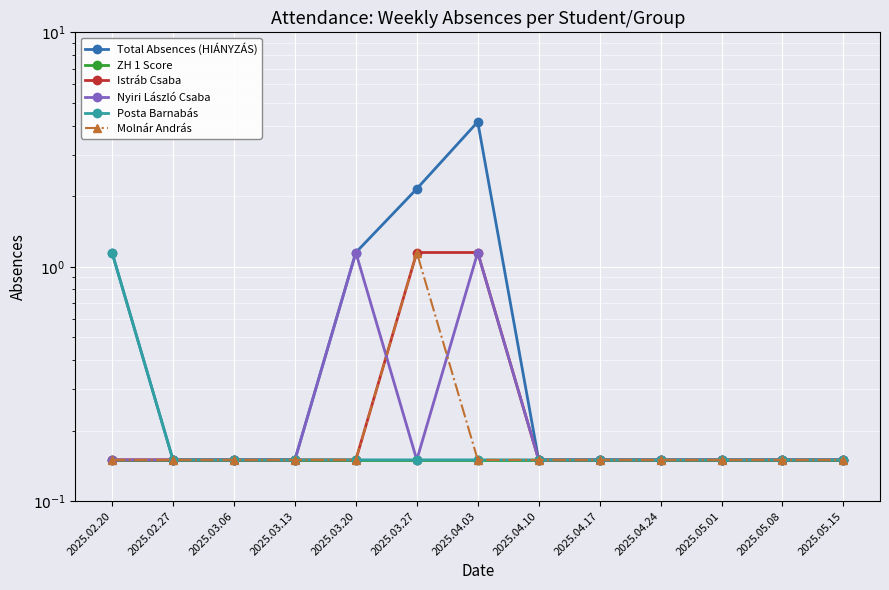

Which has a higher value, 2025.03.13 or 2025.04.10?

2025.03.13